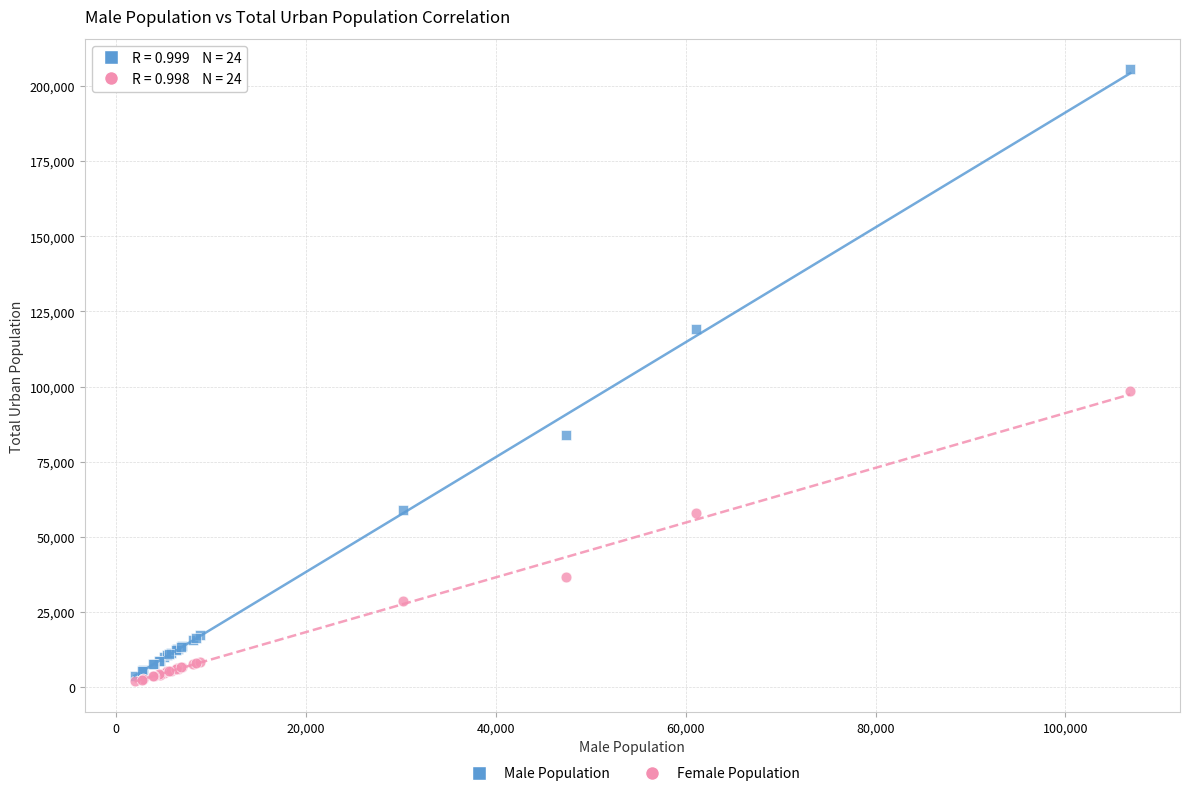

In the Male Population series, what Y value is closest to 104679?

119040